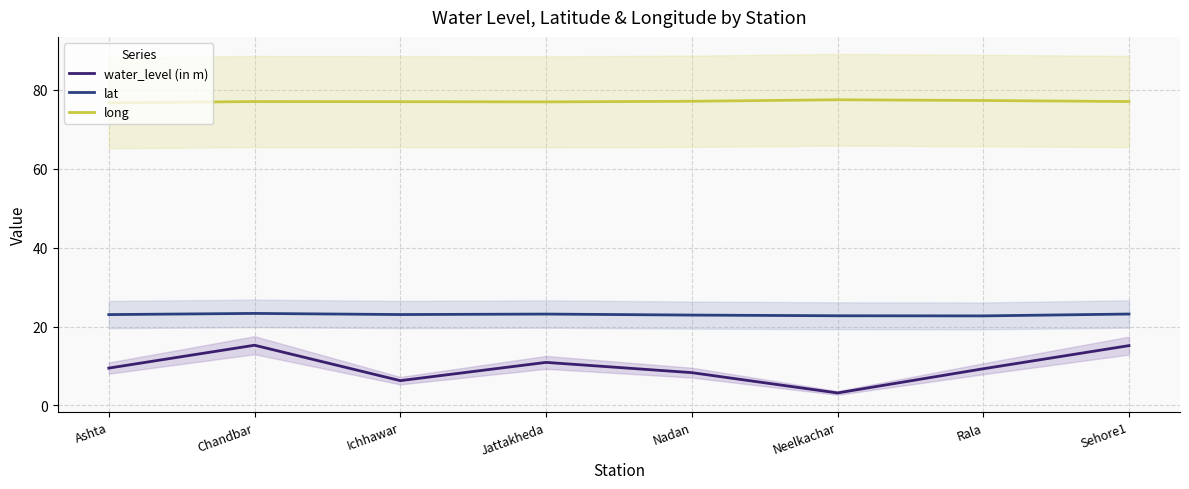

What value does the lat series have at Nadan?

22.9